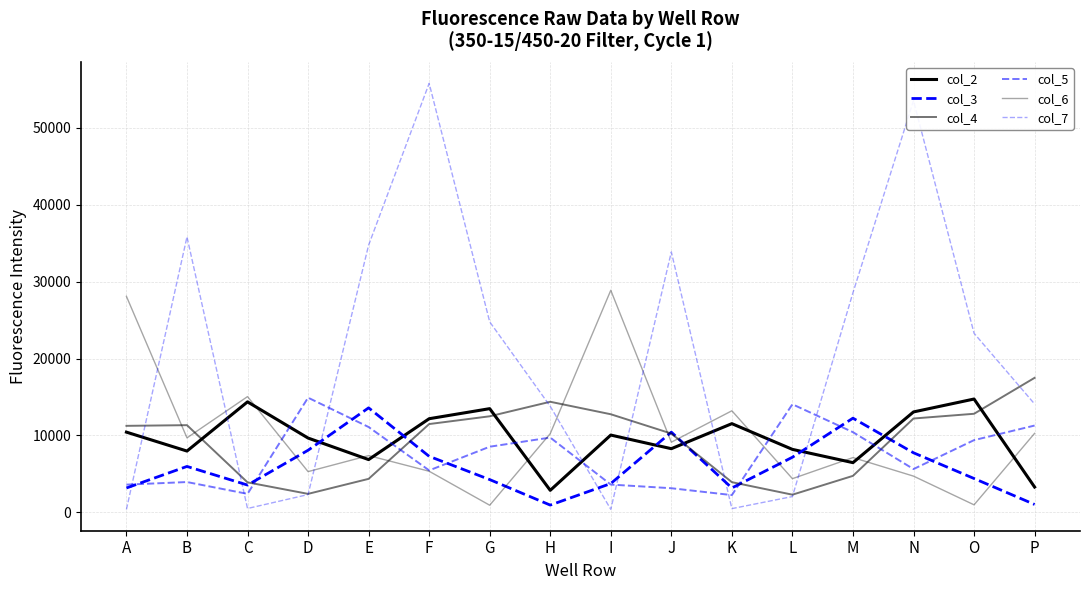

How many lines are shown in the chart?

6